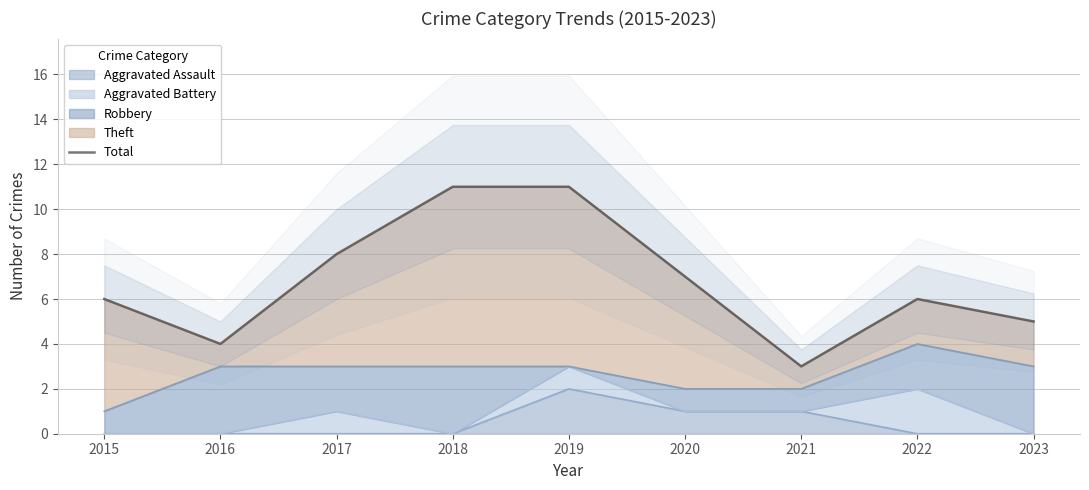

Between 2023 and 2018, which is larger?

2018